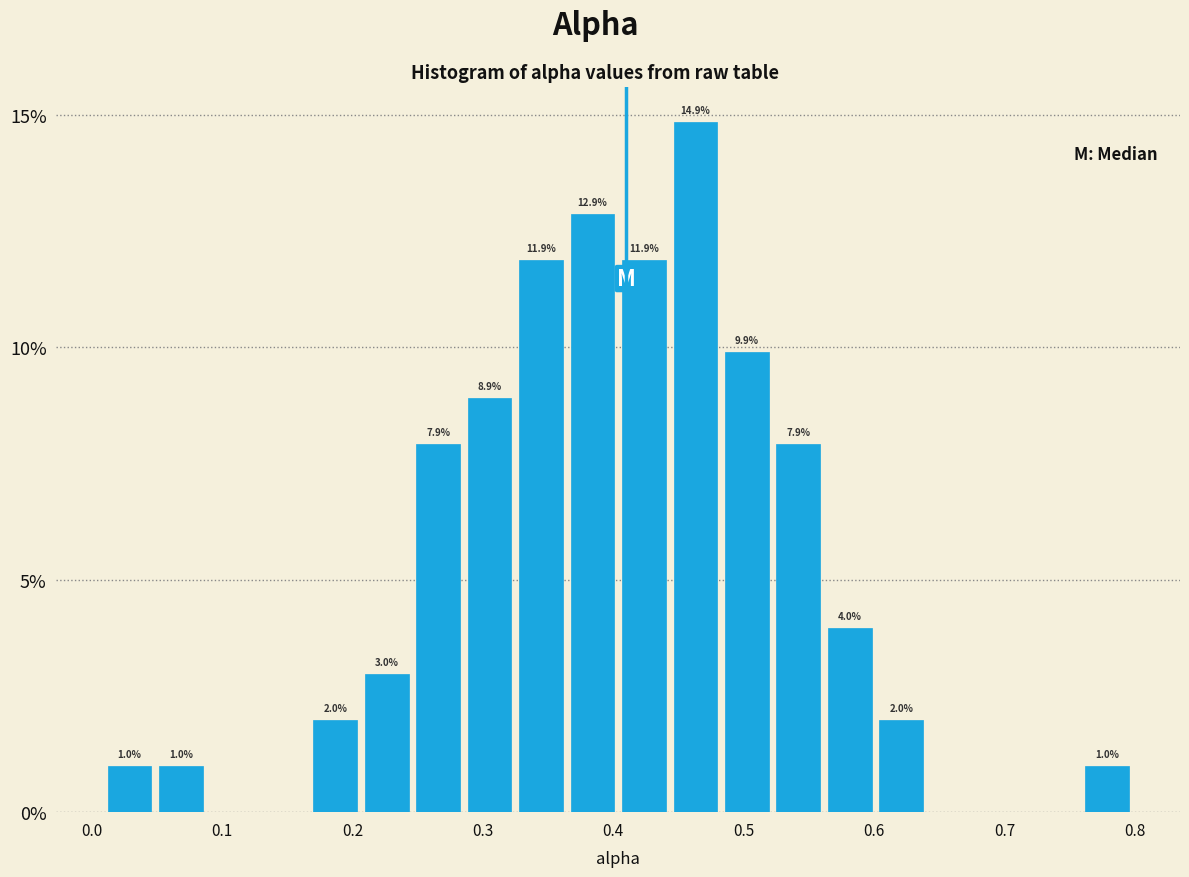

Read against the x-axis, roughly where is the centre of the tallest bar?

0.46